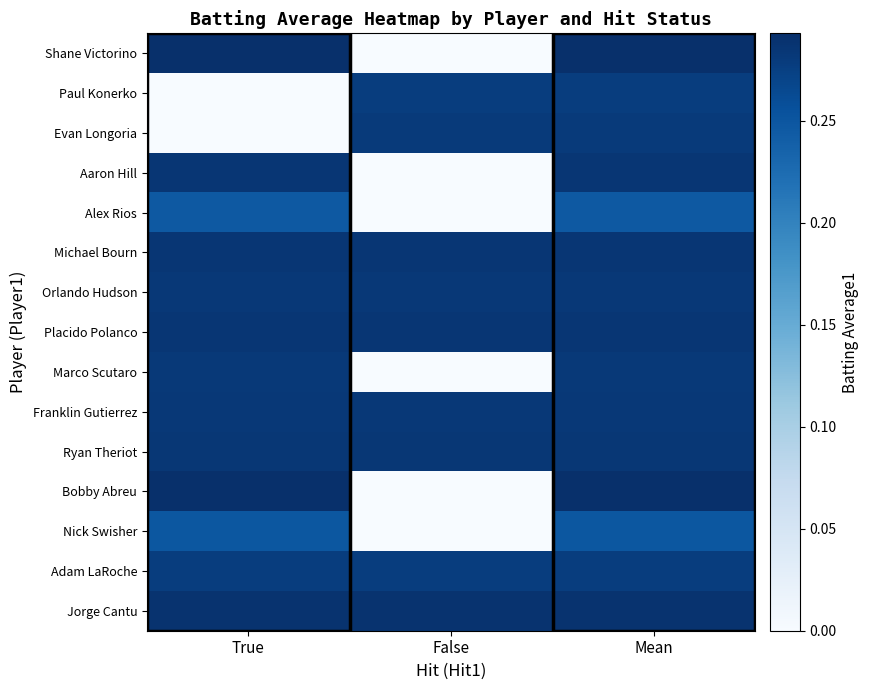

At which category is the sum across all series the highest?

Mean